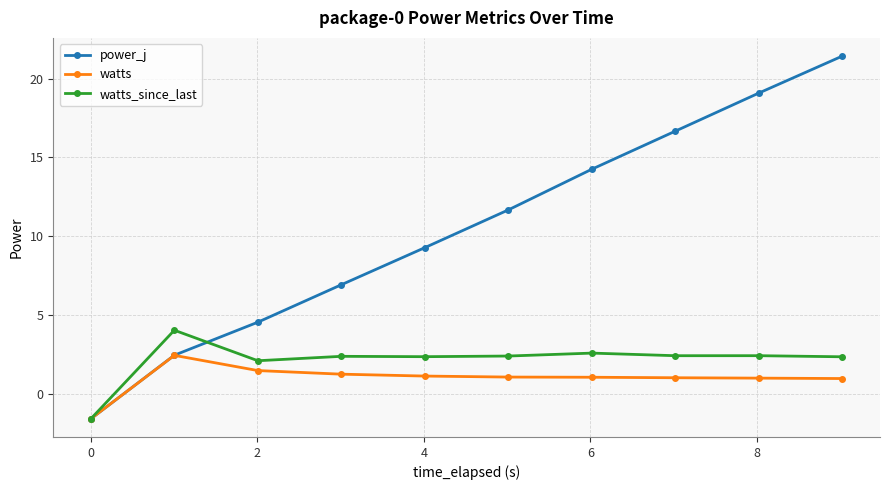

What is the minimum value for watts?

-1.6